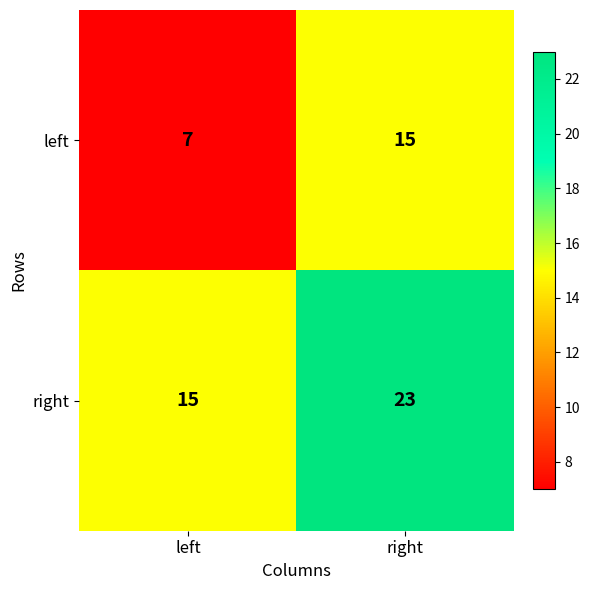

What is the greatest value displayed?

23